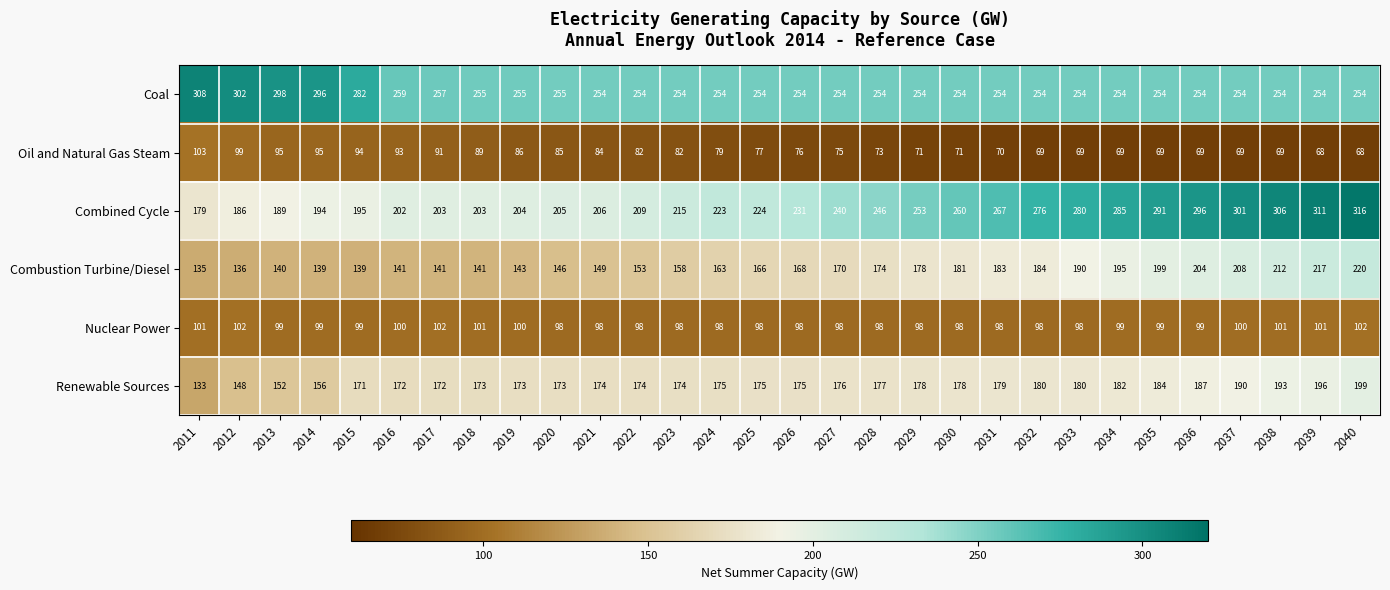

Rank the series at 2025 from highest to lowest value.

Coal, Combined Cycle, Renewable Sources, Combustion Turbine/Diesel, Nuclear Power, Oil and Natural Gas Steam